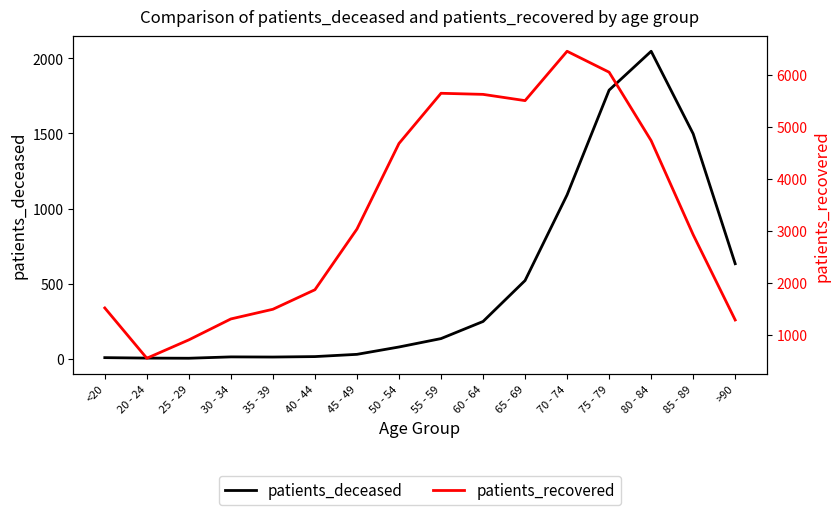

How many data points in patients_recovered are above 3034?

7